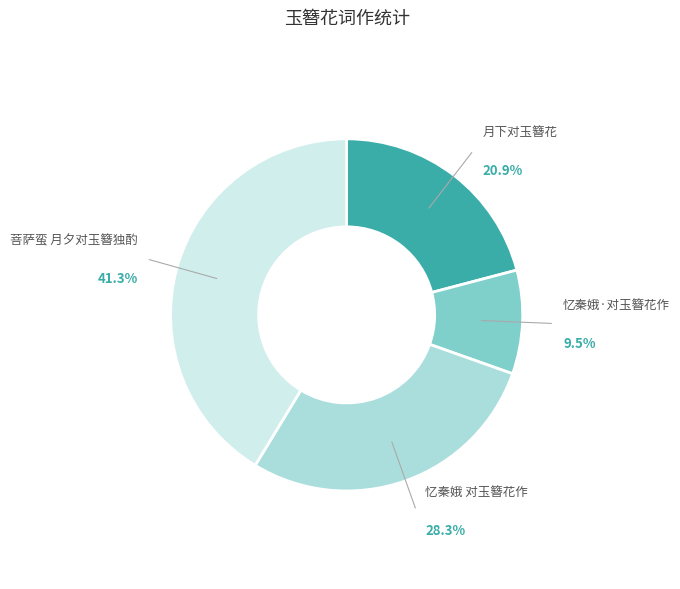

Does any single category account for the majority?

No